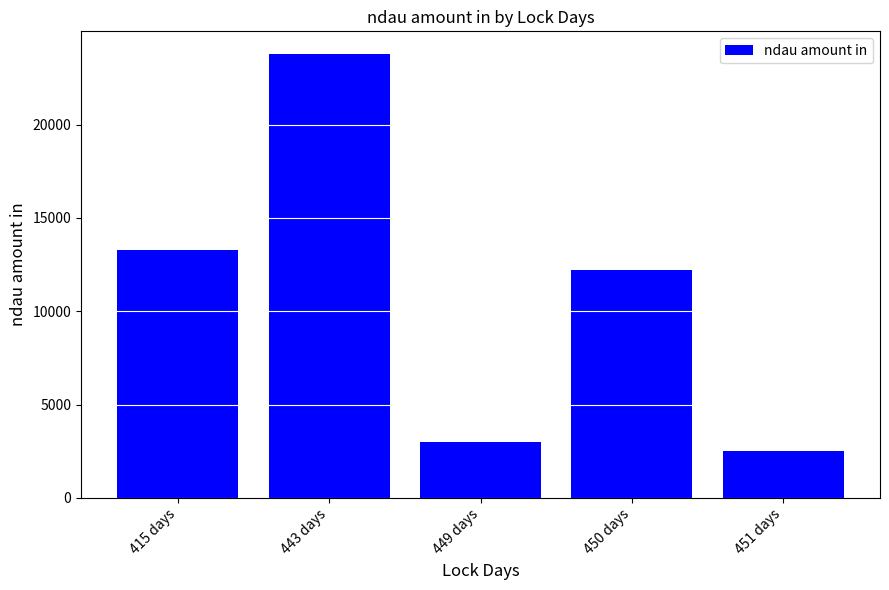

How many values are below 12197?

2